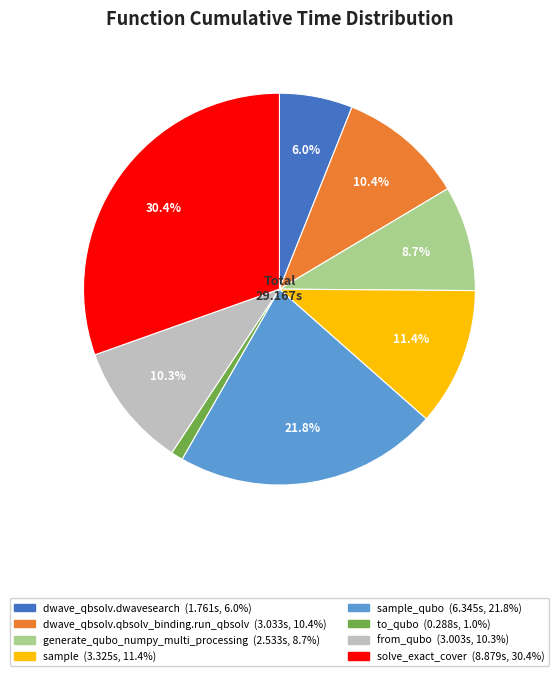

Is there a majority slice in this chart?

No